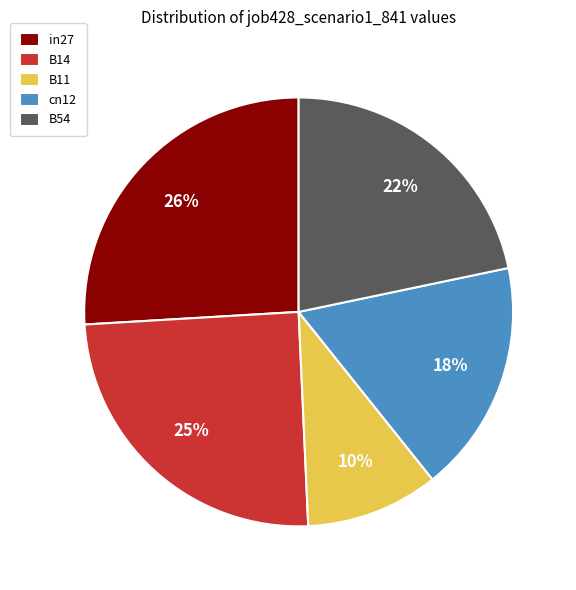

How many slices are in this pie chart?

5